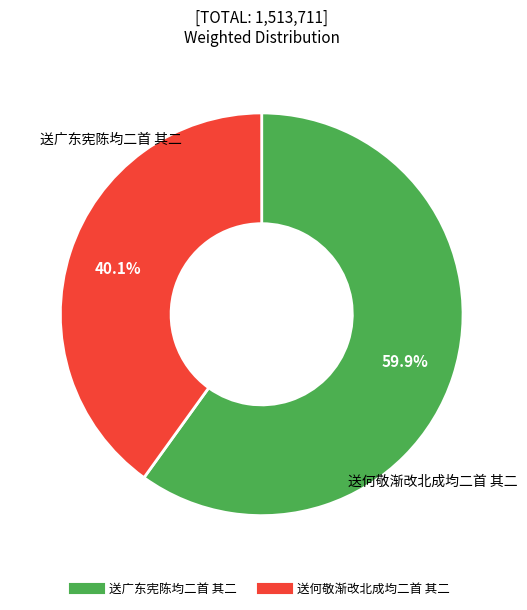

Do 送何敬渐改北成均二首 其二 and 送广东宪陈均二首 其二 together represent more than half of the pie?

Yes